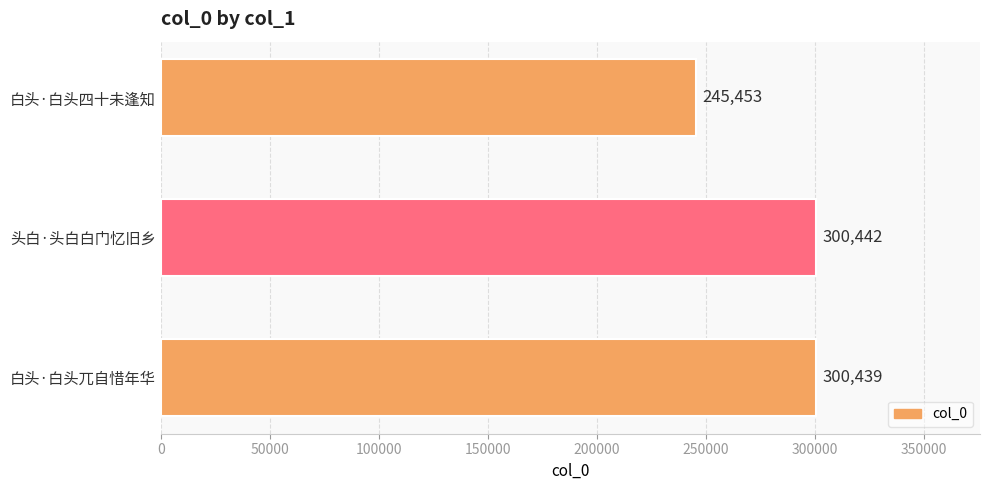

Reading bottom to top, what are all the values shown in this chart?

300439	300442	245453